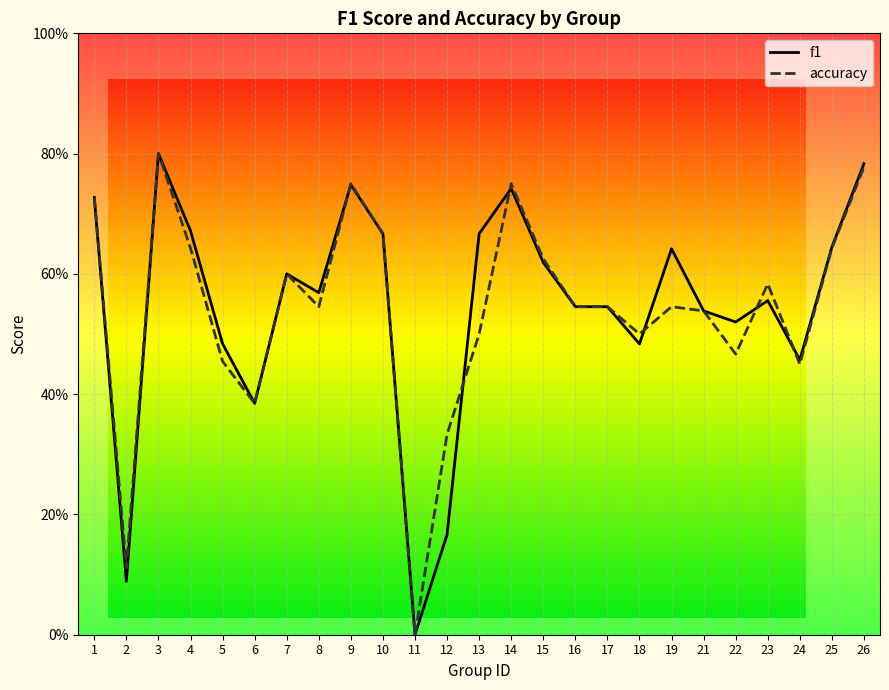

How many accuracy values are between 0 and 1?

25